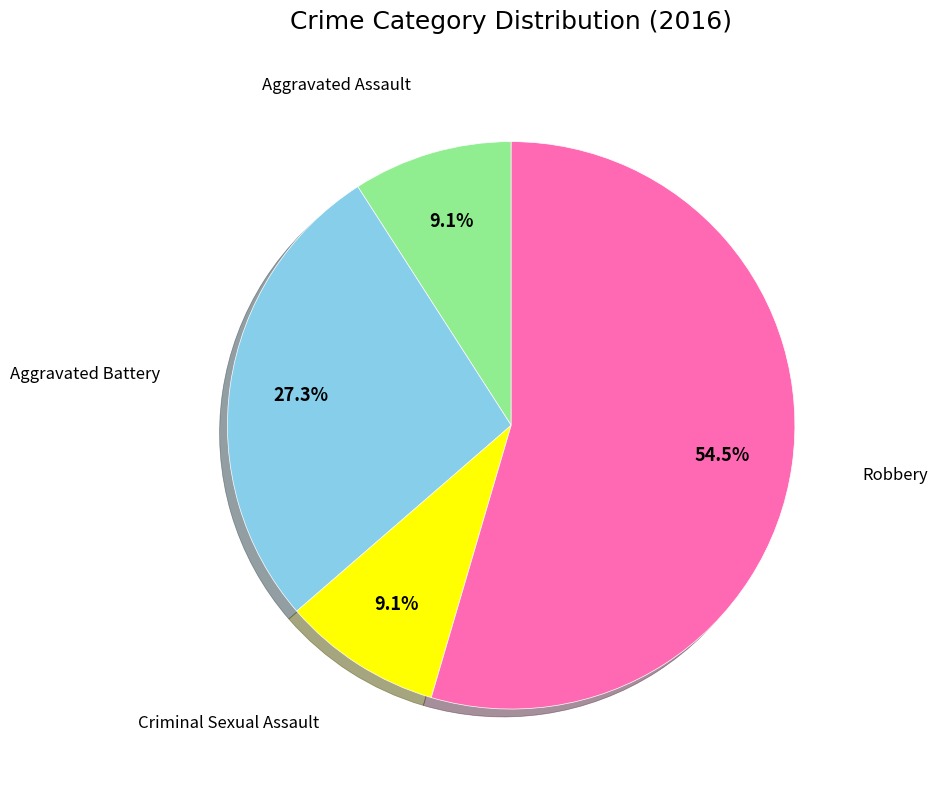

Is there a majority slice in this chart?

Yes